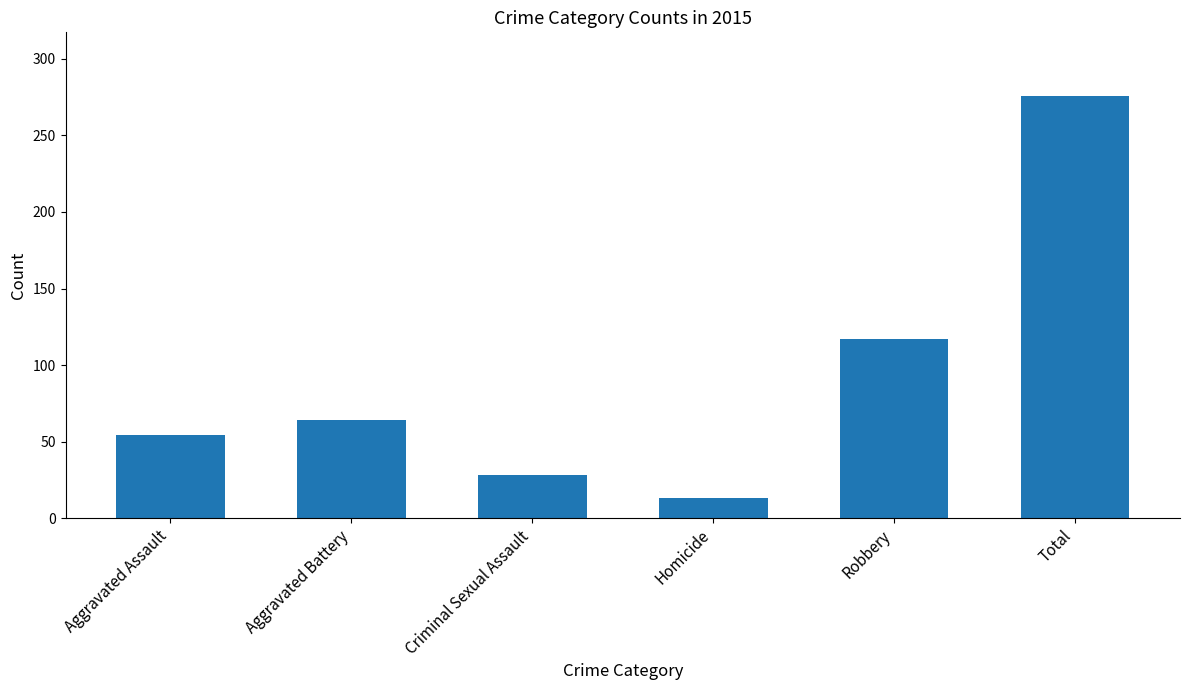

What is the greatest value displayed?

276